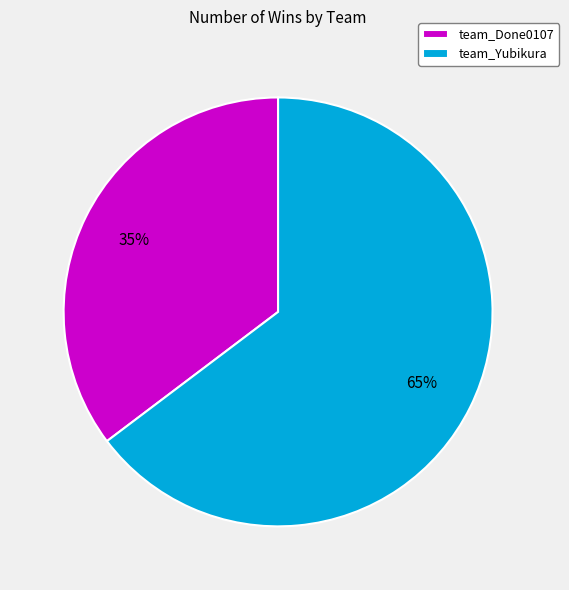

Rank the categories by value from highest to lowest.

team_Yubikura, team_Done0107